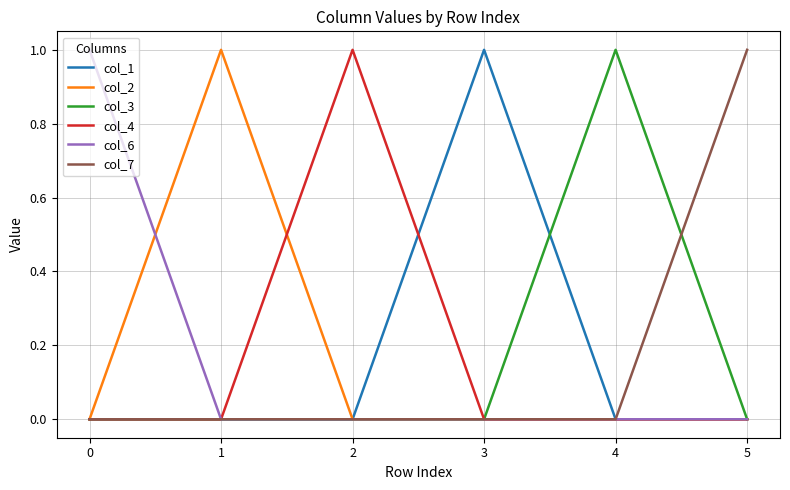

True or false: col_3 has more than 0 points higher than both neighbors.

True